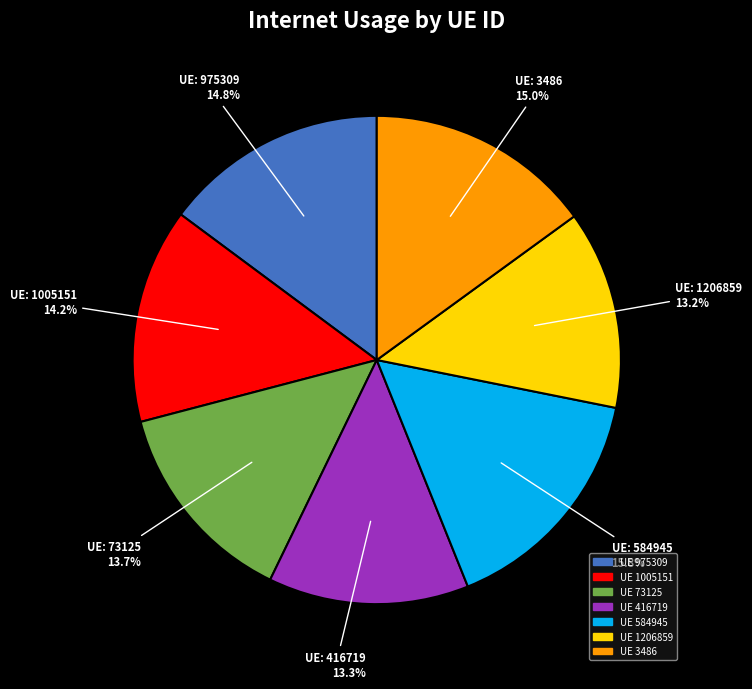

Is there any slice that represents more than half of the pie?

No